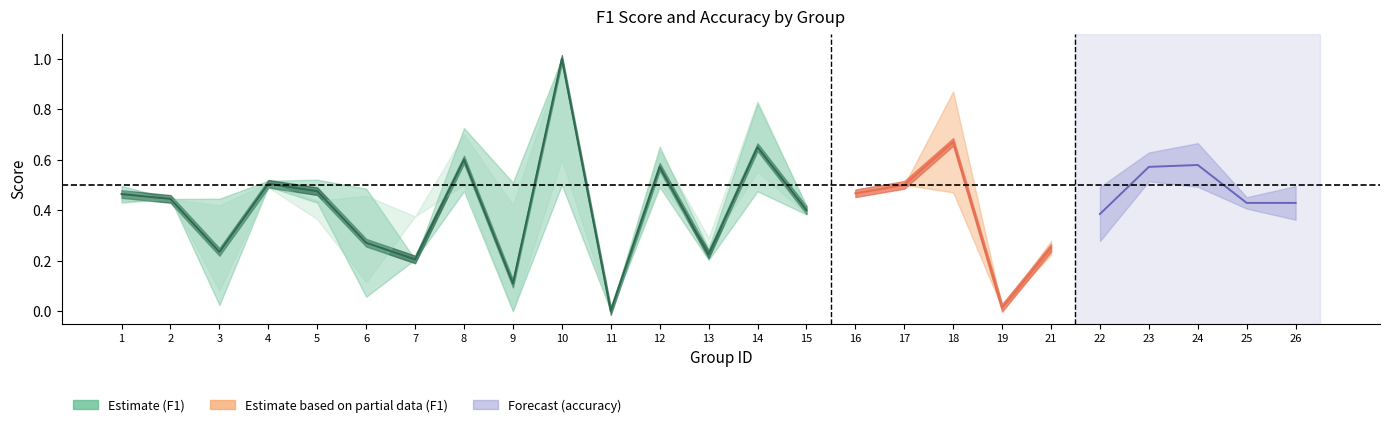

Between 7 and 18, which series saw the biggest shift?

f1